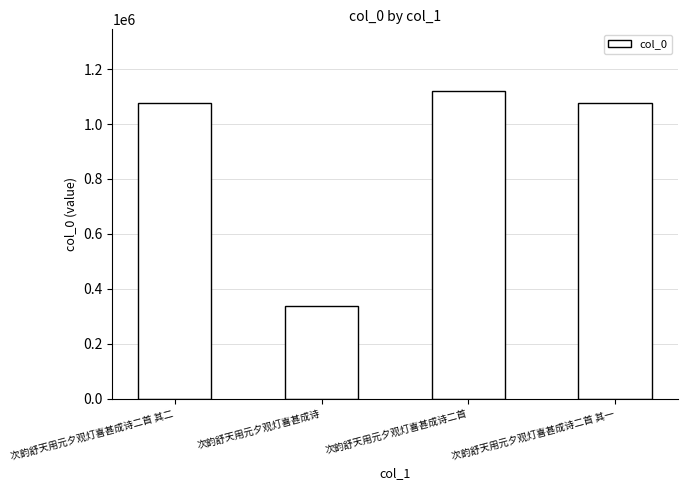

What is the change in value from 次韵舒天用元夕观灯喜甚成诗二首 to 次韵舒天用元夕观灯喜甚成诗二首 其一?

-45740